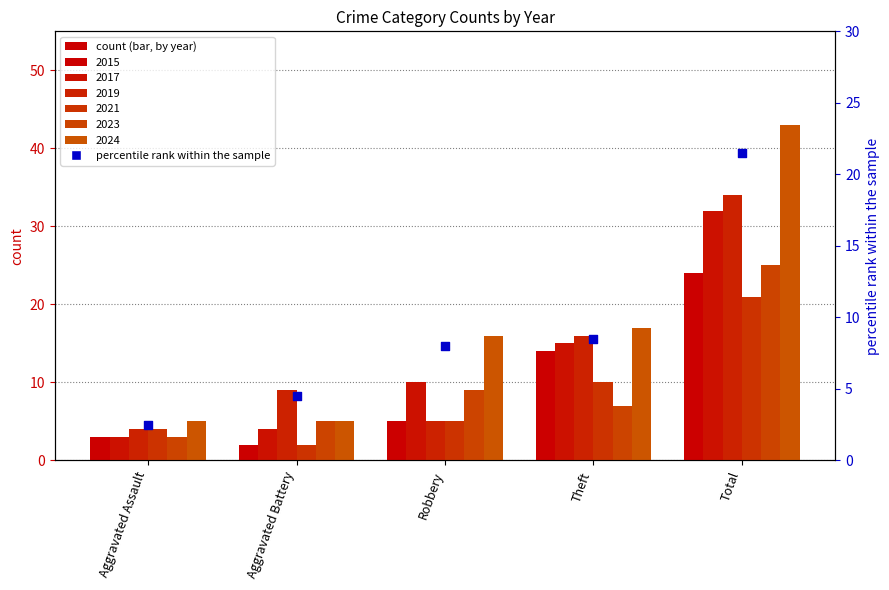

What is the change in value from Aggravated Assault to Aggravated Battery?

+2.0